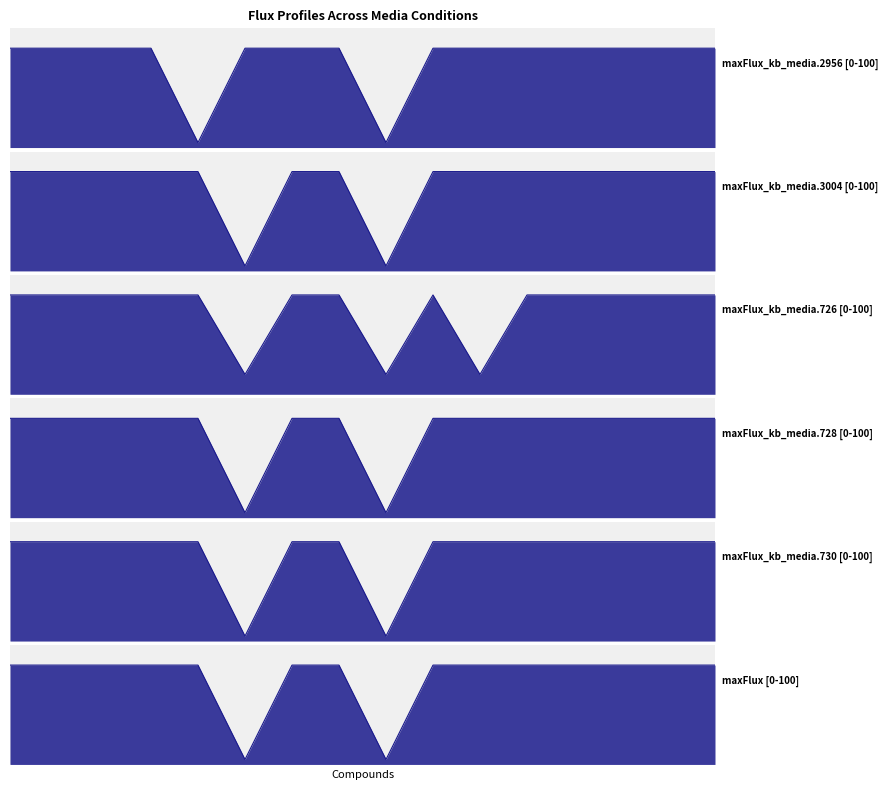

Which category has the highest value in the maxFlux_kb_media.726 series?

cpd00149